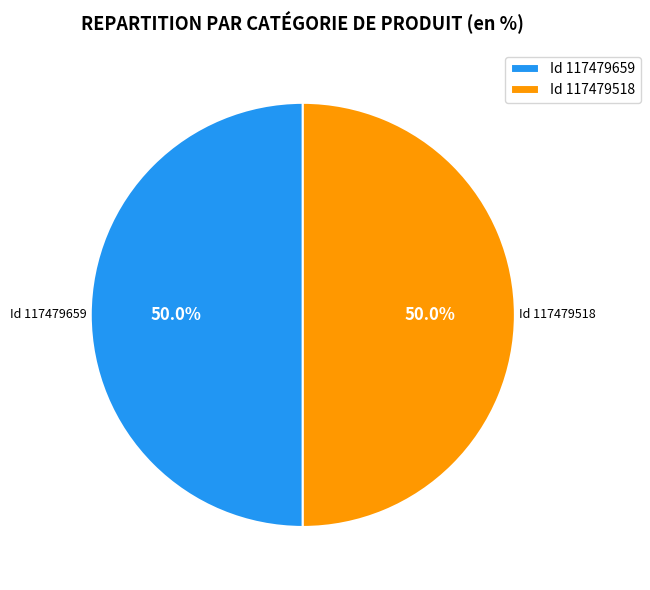

What is the total percentage of Id 117479659 and Id 117479518?

100.0%